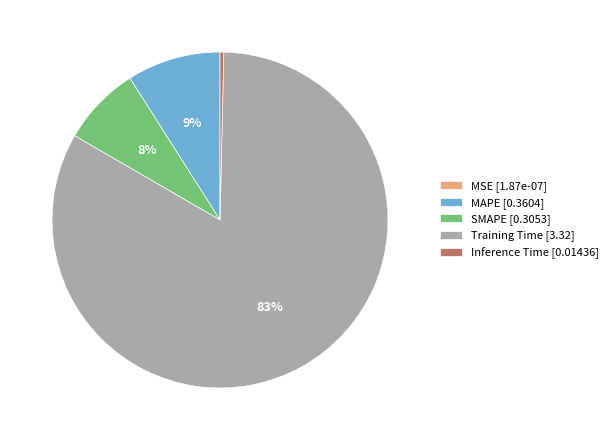

Between Inference Time [0.01436] and MAPE [0.3604], which is larger?

MAPE [0.3604]